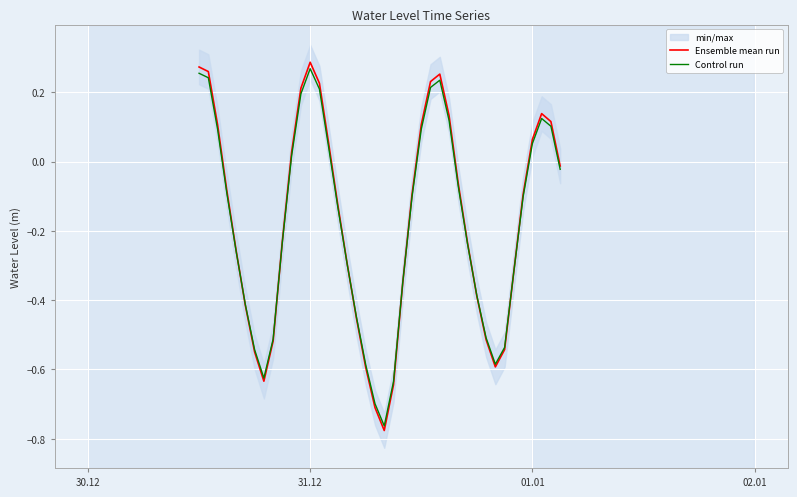

How many values in the Ensemble mean run series exceed 0?

15